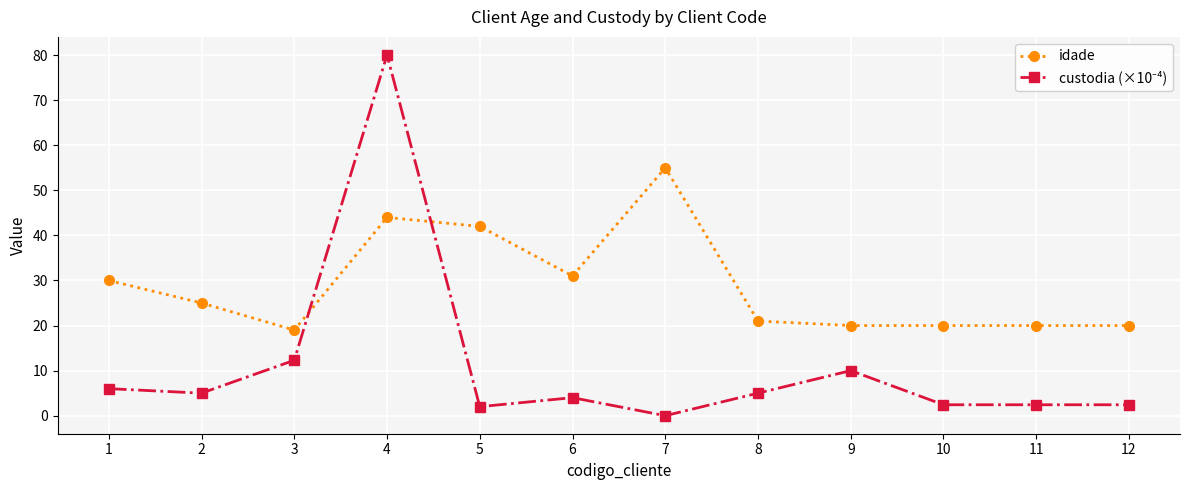

What is the approximate value of idade at 7?

55.0